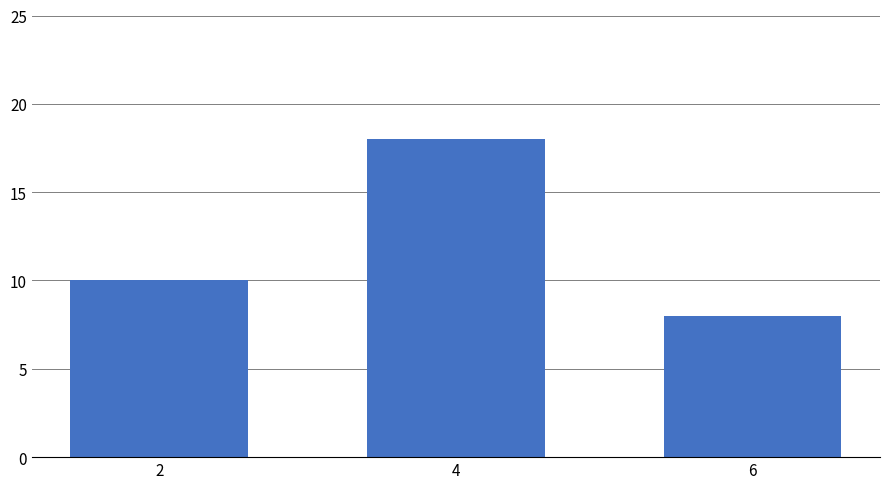

The value at 2 is 5. True or false?

False